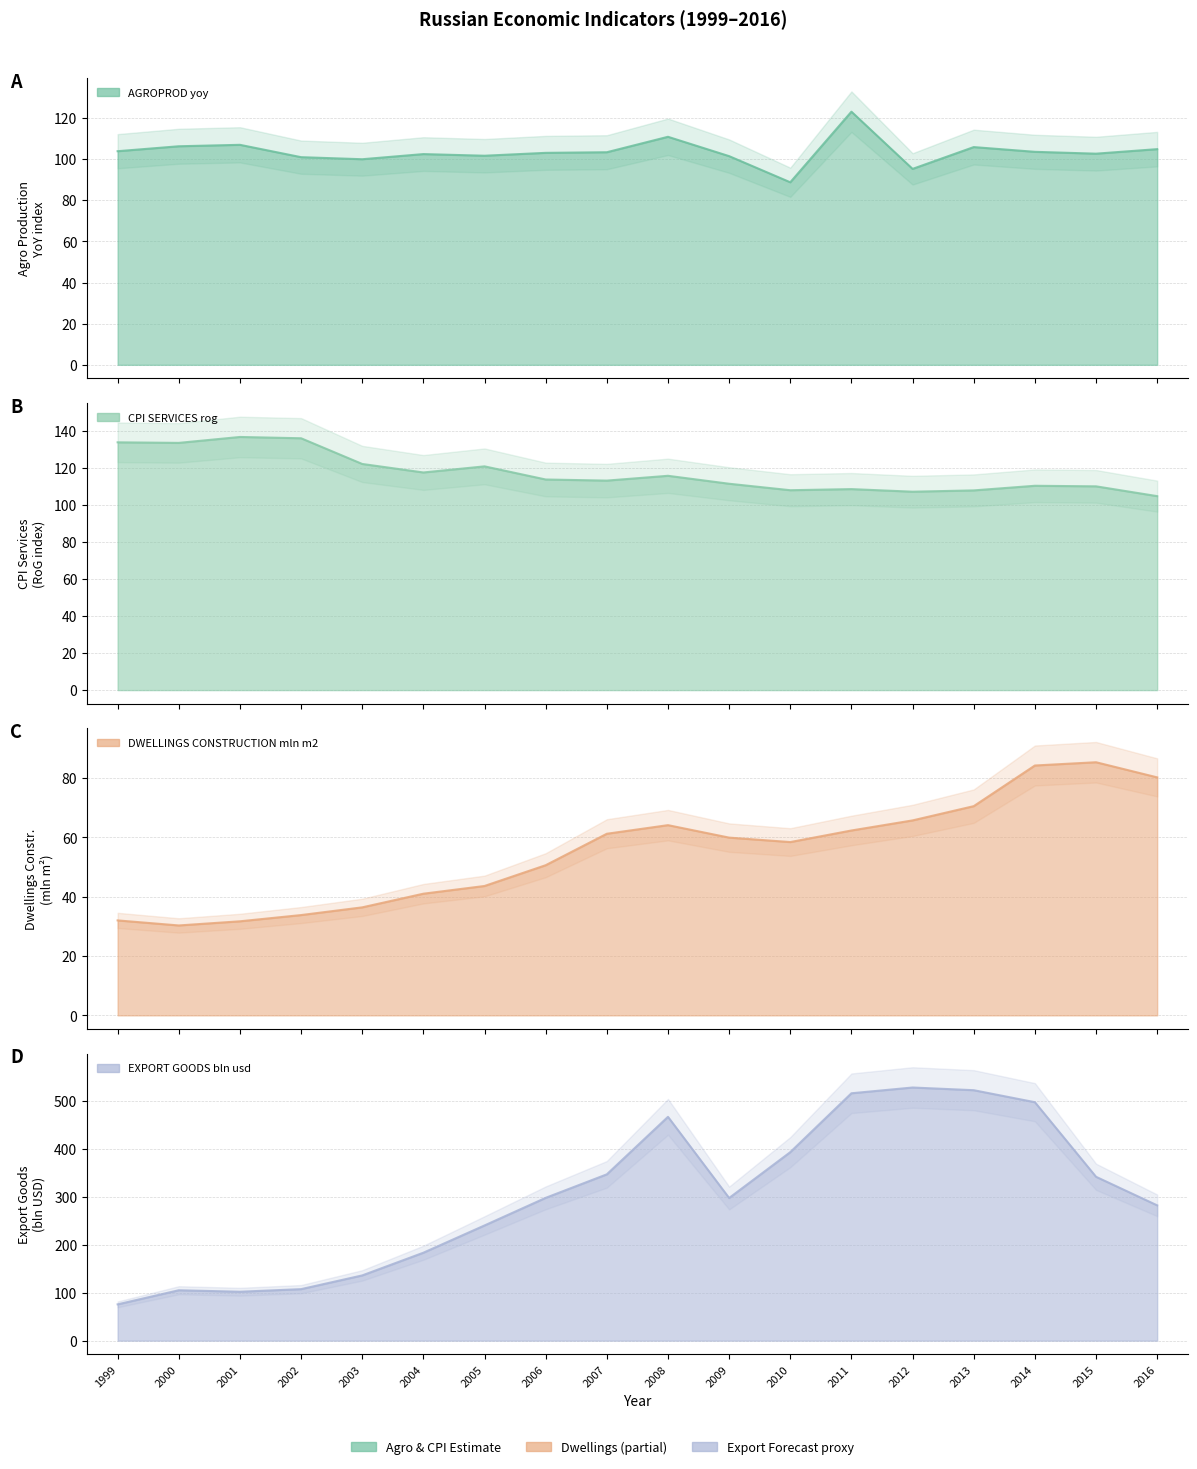

What is the value of the DWELLINGS_CONSTRUCTION_mln_m2 point at the 13th from the left?

62.3